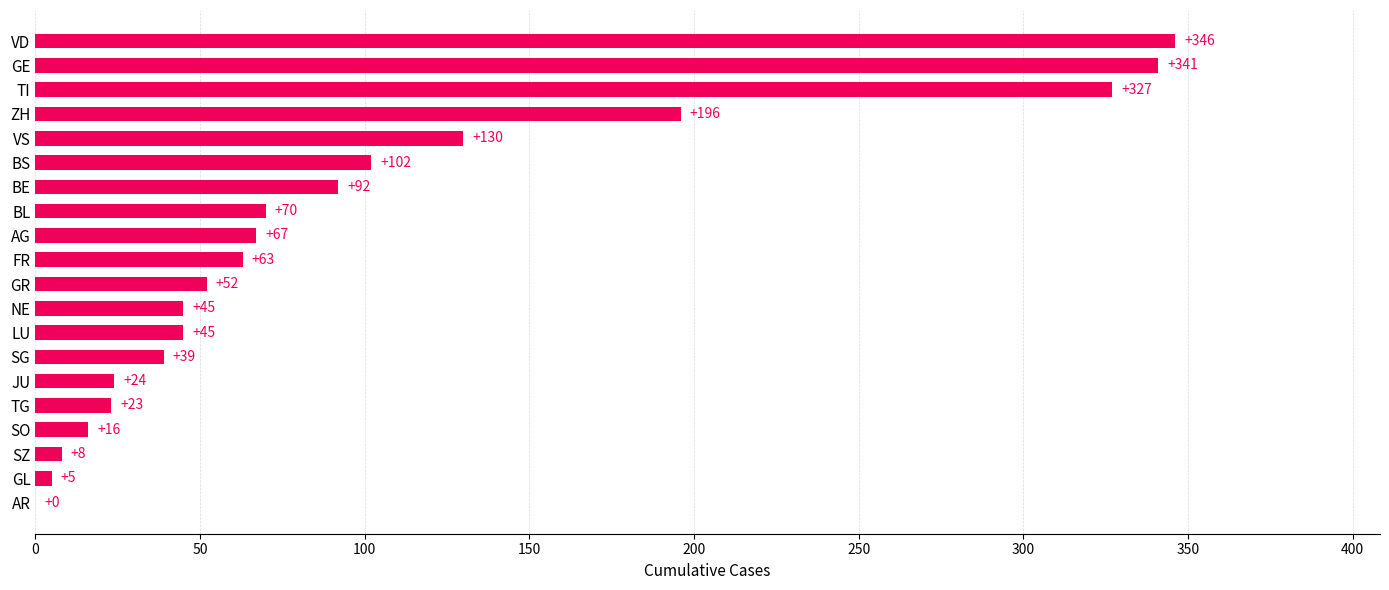

Reading top to bottom, extract all data points from this chart.

VD=346	GE=341	TI=327	ZH=196	VS=130	BS=102	BE=92	BL=70	AG=67	FR=63	GR=52	NE=45	LU=45	SG=39	JU=24	TG=23	SO=16	SZ=8	GL=5	AR=0